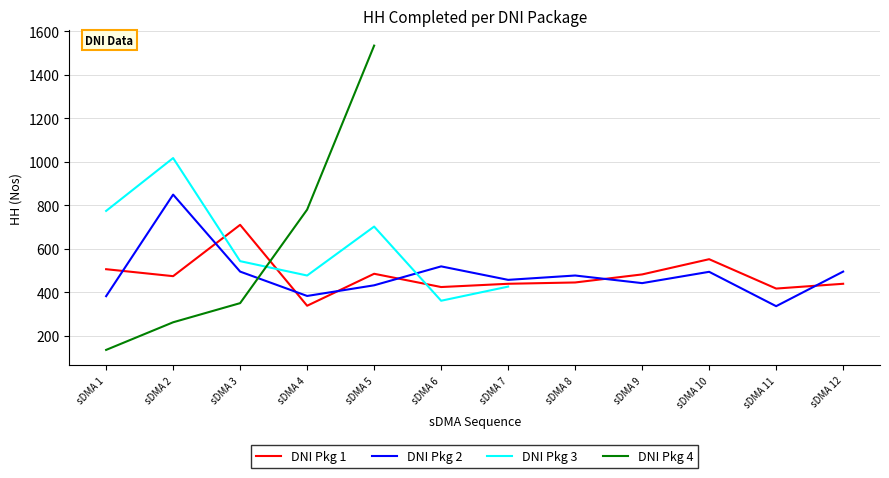

Count the number of categories in the chart.

12